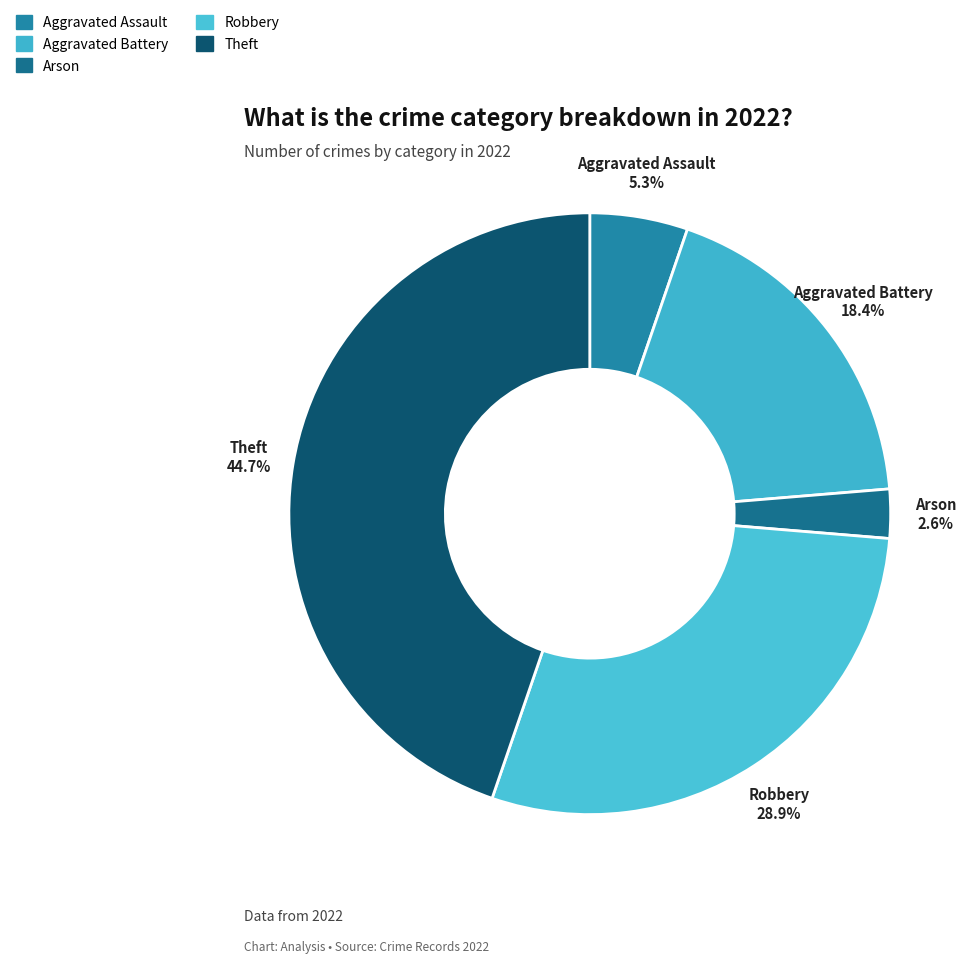

Is it true that Aggravated Battery is 4% of the pie?

False